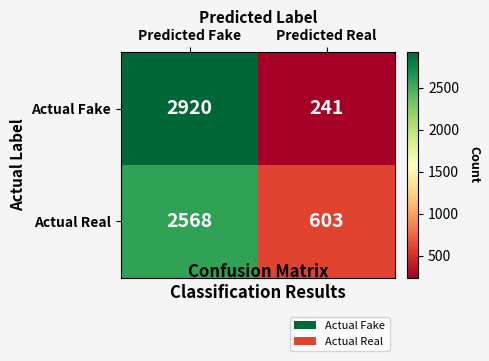

At which label does Actual Fake reach its peak?

Predicted Fake